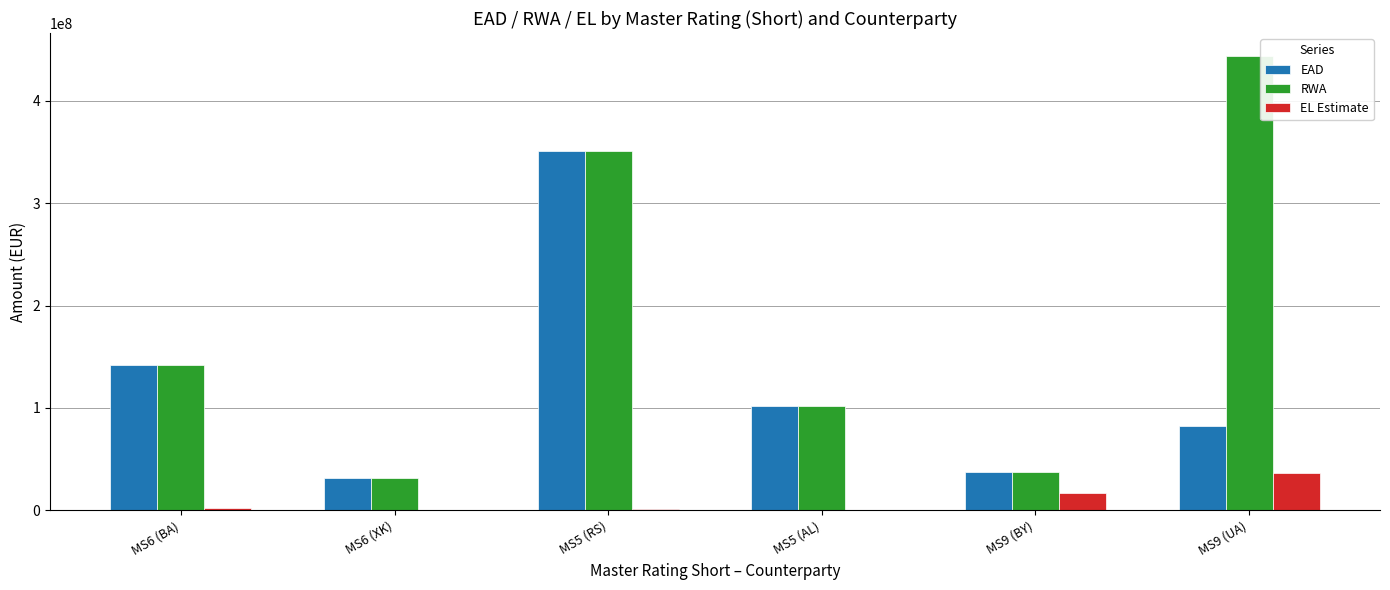

Where is EAD nearest to the value 191564408?

MS6 (BA)